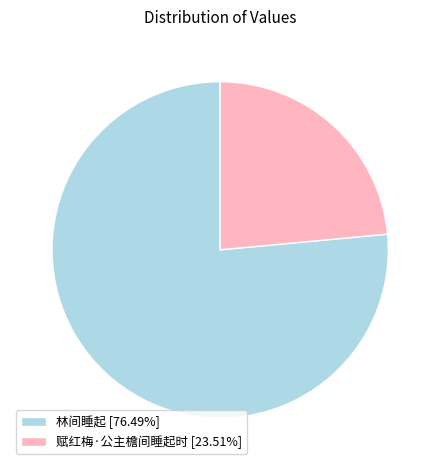

What is the ratio of the value at 赋红梅·公主檐间睡起时 [23.51%] to the value at 林间睡起 [76.49%]?

0.3